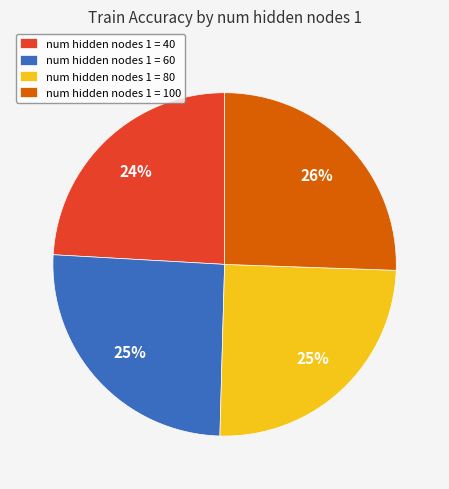

What is the smallest slice in the pie chart?

num hidden nodes 1 = 40